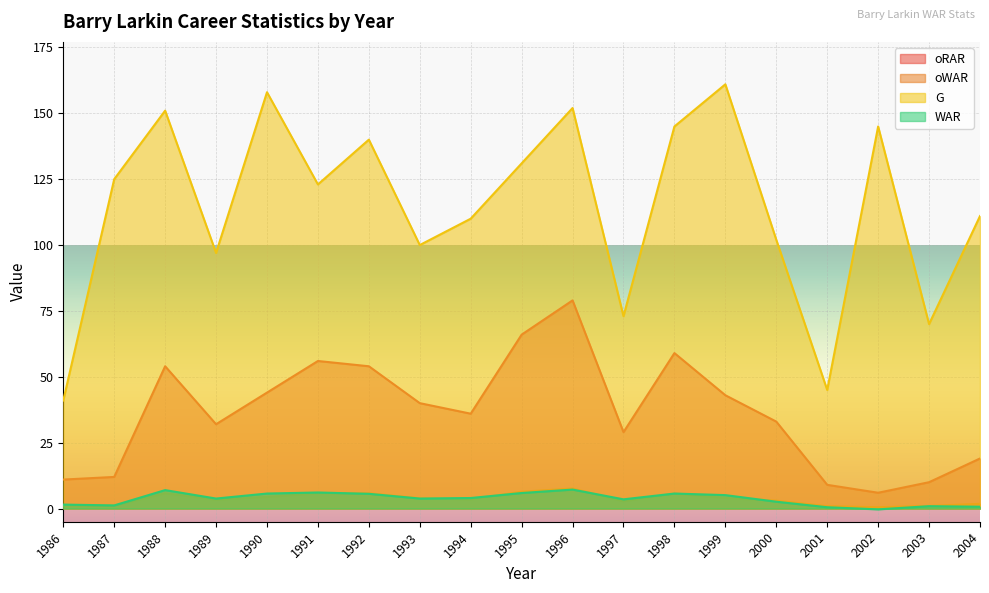

The value of oWAR at 1998 is 8.5. True or false?

False